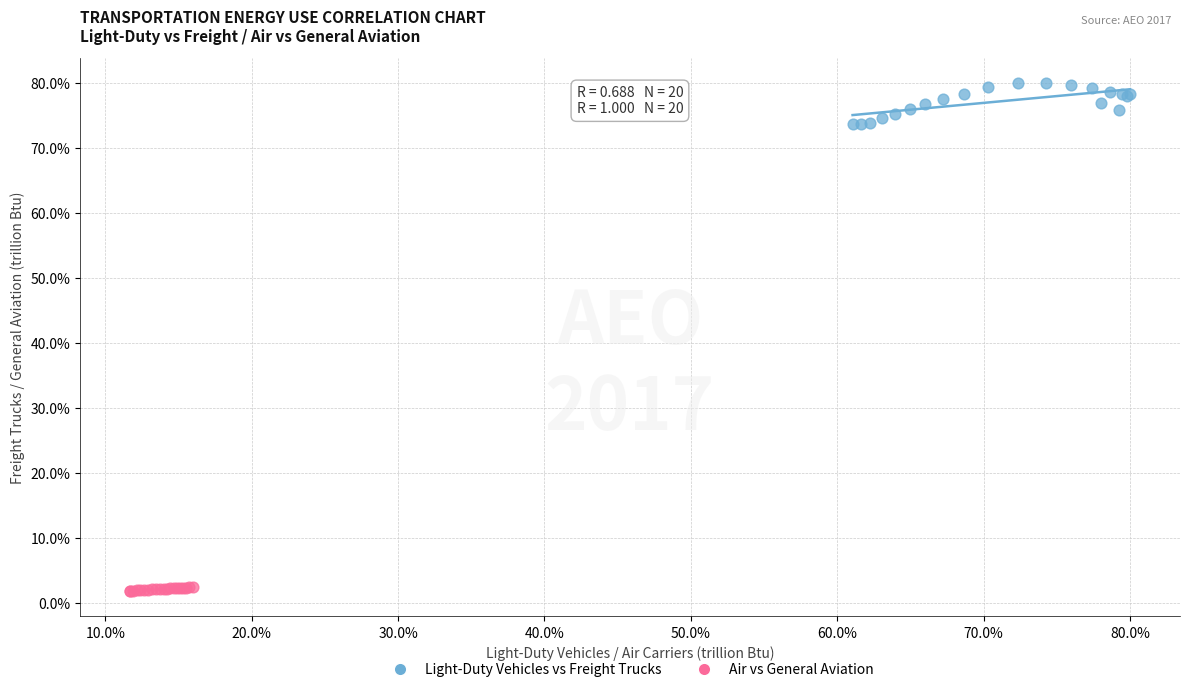

Which series has the widest spread of Y values?

Light-Duty Vehicles vs Freight Trucks